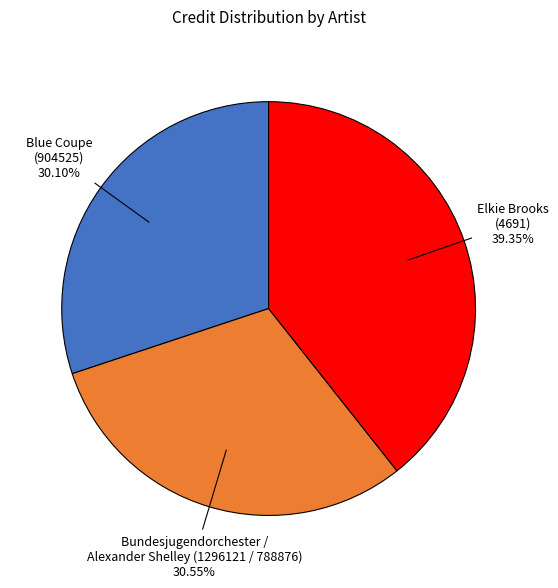

To the nearest percent, what is the average slice percentage?

33%